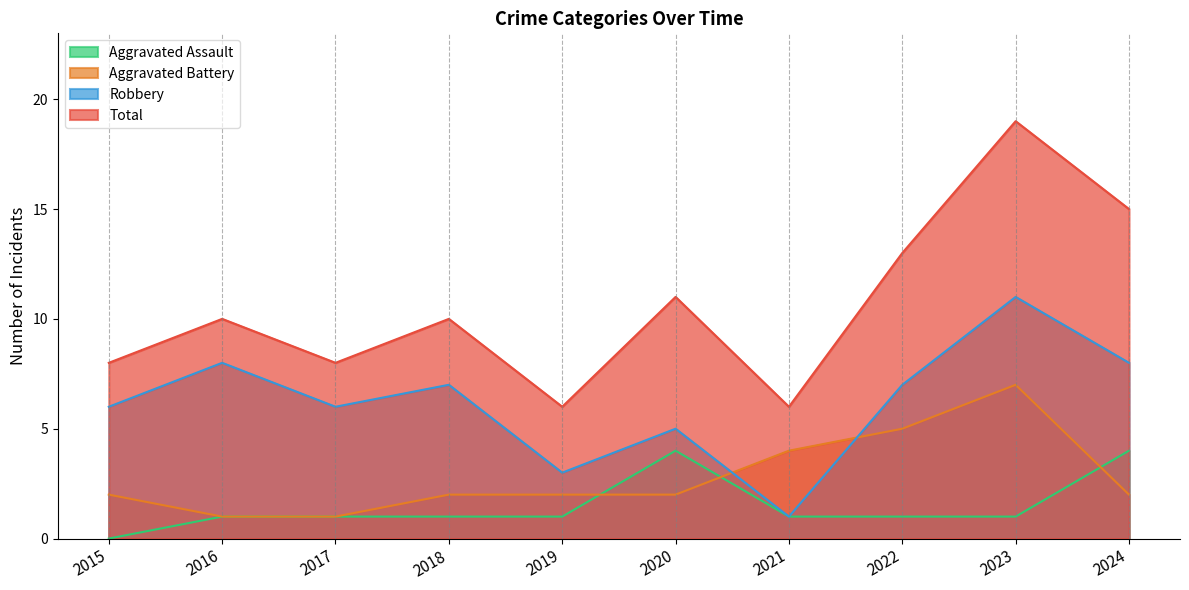

True or false: Total and Aggravated Assault cross at least once.

False